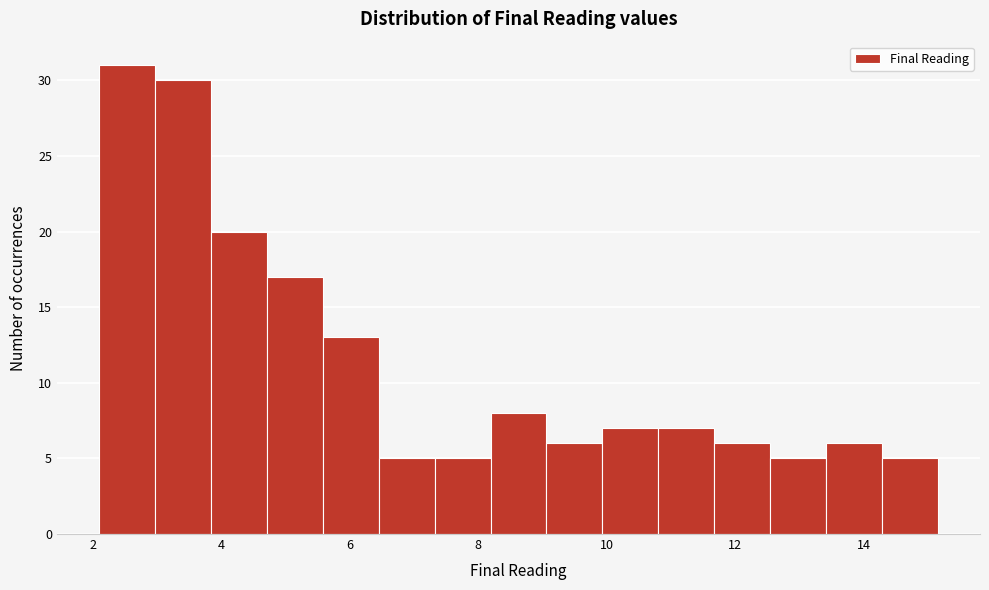

How tall is the bar that spans 7.4 to 8.2 on the x-axis? Neither the bar edges nor the heights are printed on the chart, so give them approximately, as read against the axes.

5